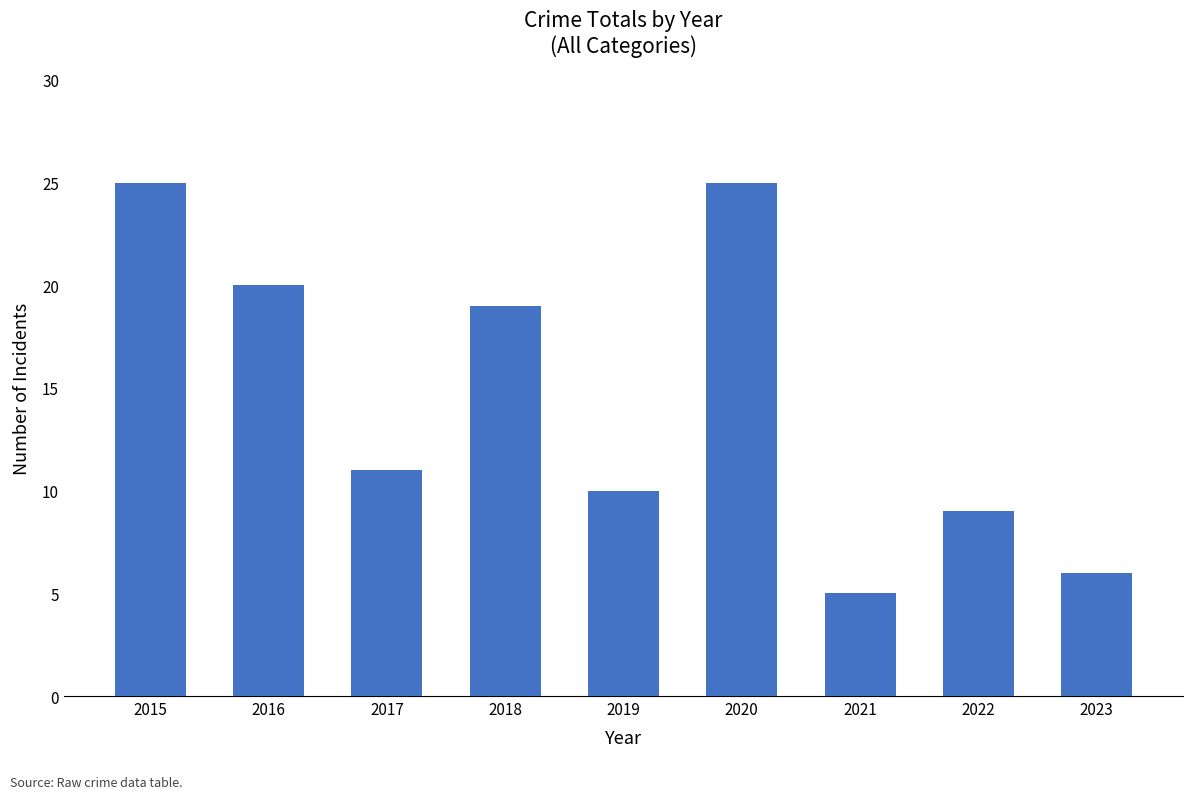

What is the average value?

14